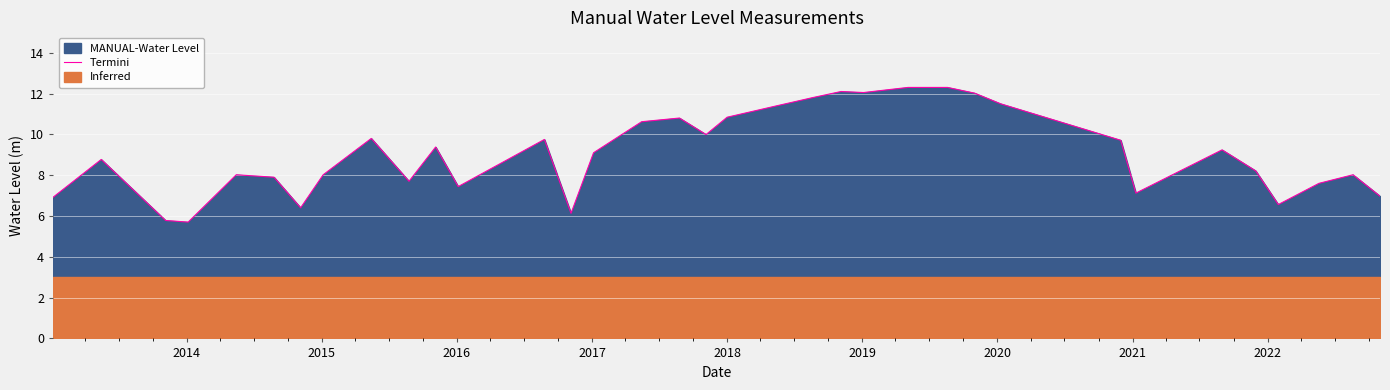

What is the minimum value for Termini?

5.7